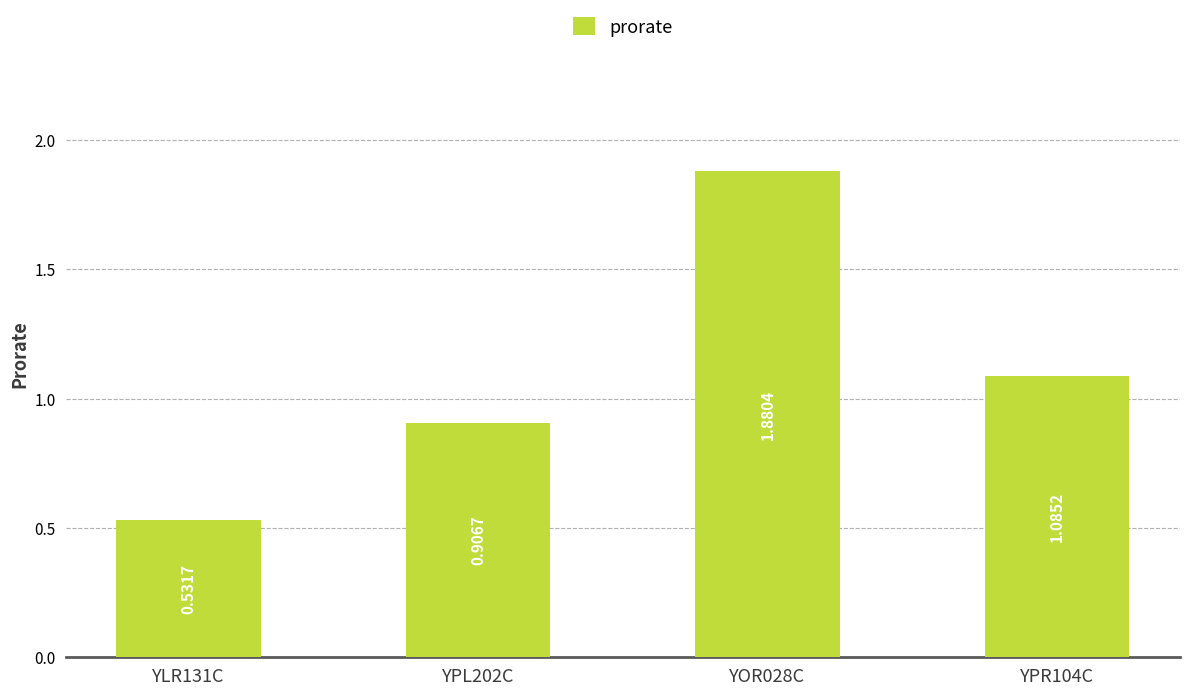

How many series are shown in this chart?

1